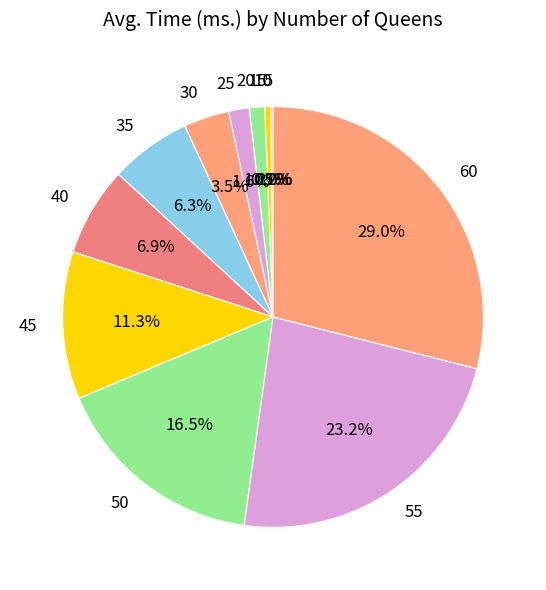

Which has a higher value, 40 or 60?

60